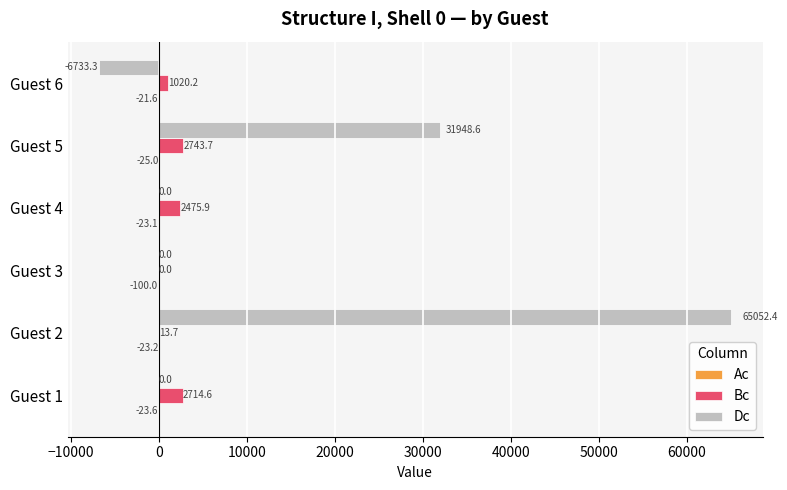

How many series are shown in this chart?

3